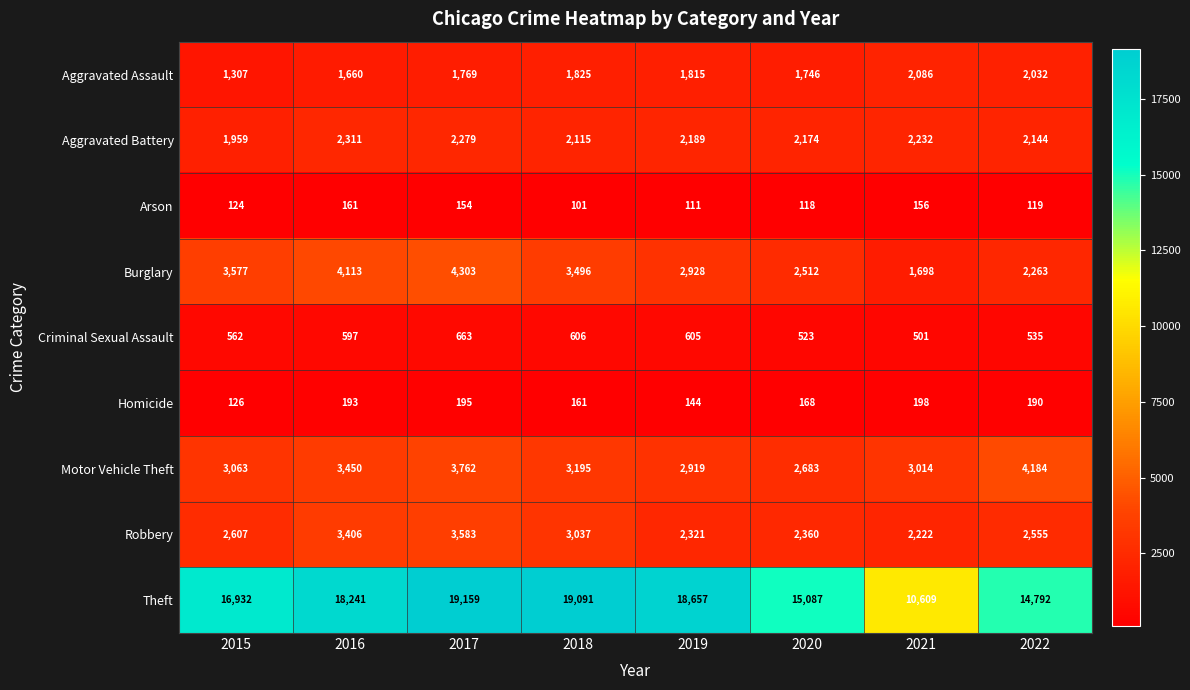

Is it true that Aggravated Assault equals 3113 at 2019?

False